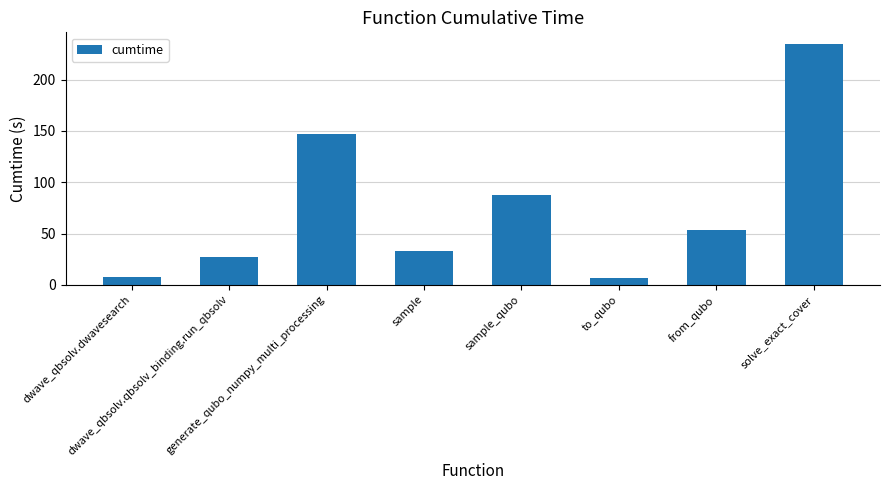

At which label does the data first exceed 53?

generate_qubo_numpy_multi_processing